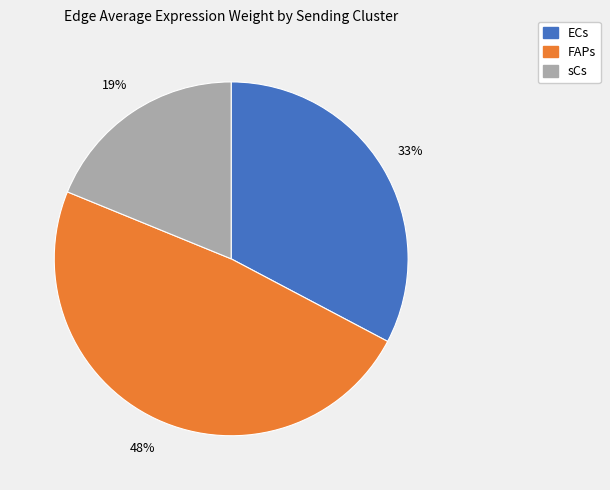

What is the ratio of the value at FAPs to the value at ECs?

1.5